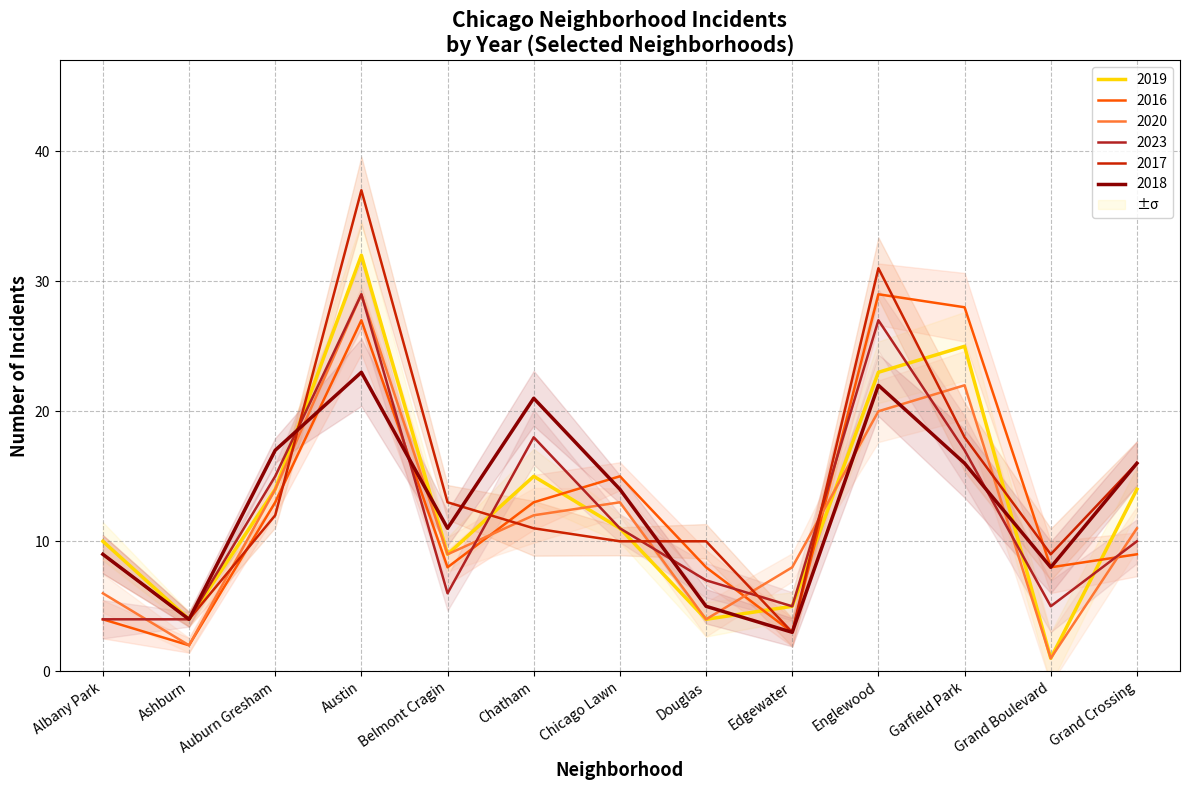

What is the label of the 9th point from the left?

Edgewater